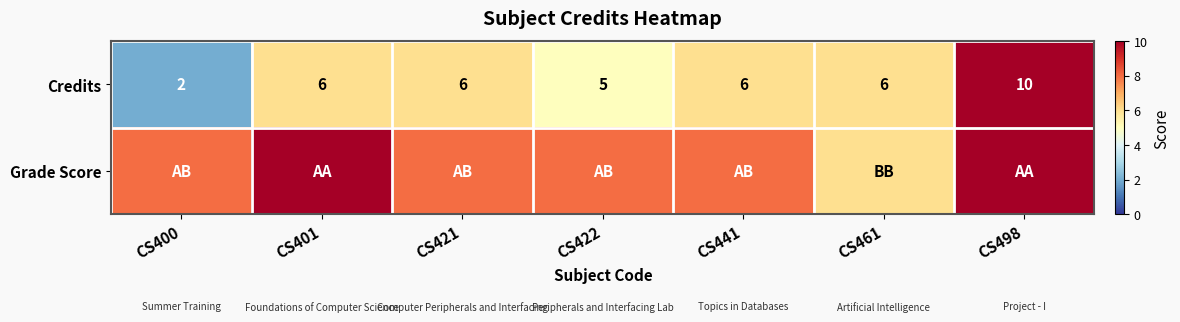

Is it true that Credits equals 2 at CS441?

False